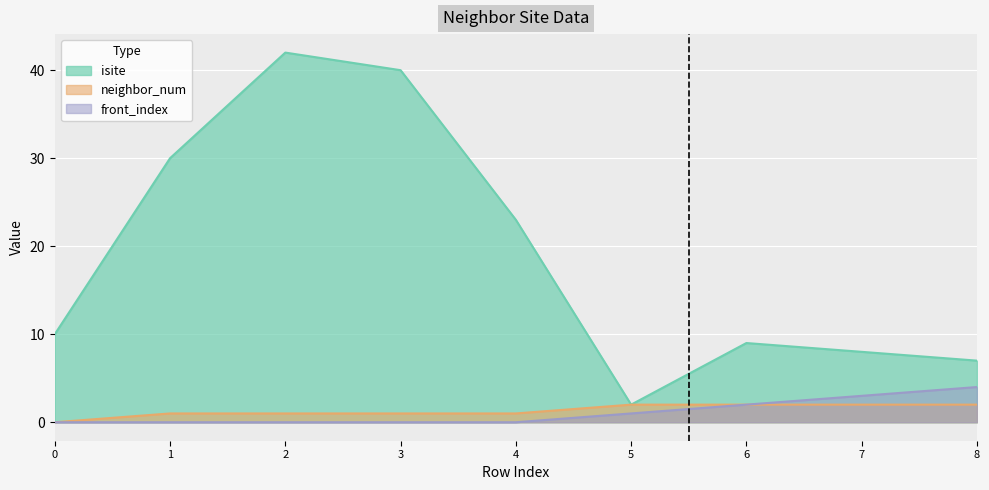

Rank the categories by isite value from lowest to highest.

5, 8, 7, 6, 0, 4, 1, 3, 2